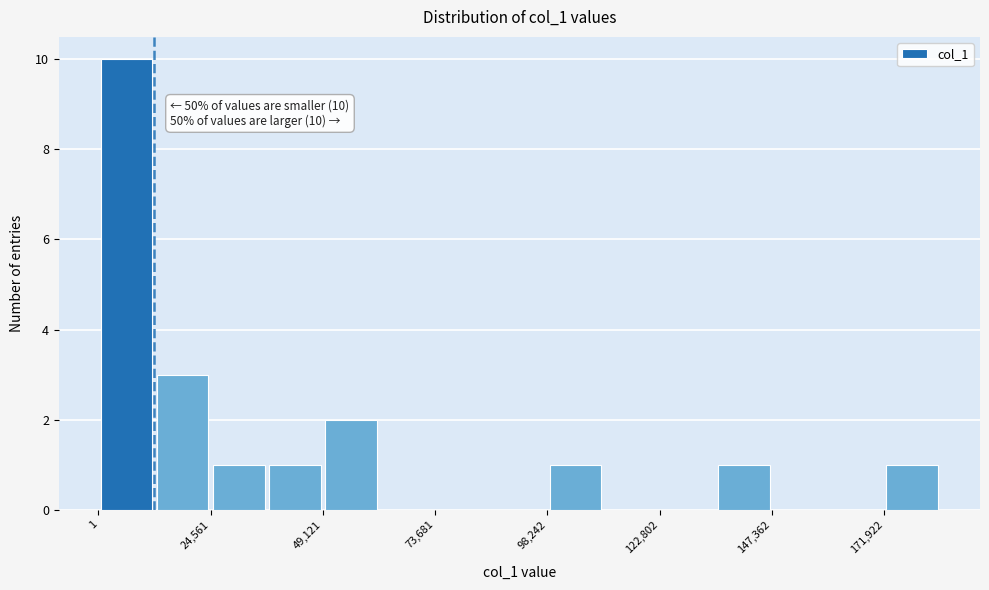

Around what value on the x-axis is the tallest bar? Give the approximate position of its centre, as read against the axis.

5000